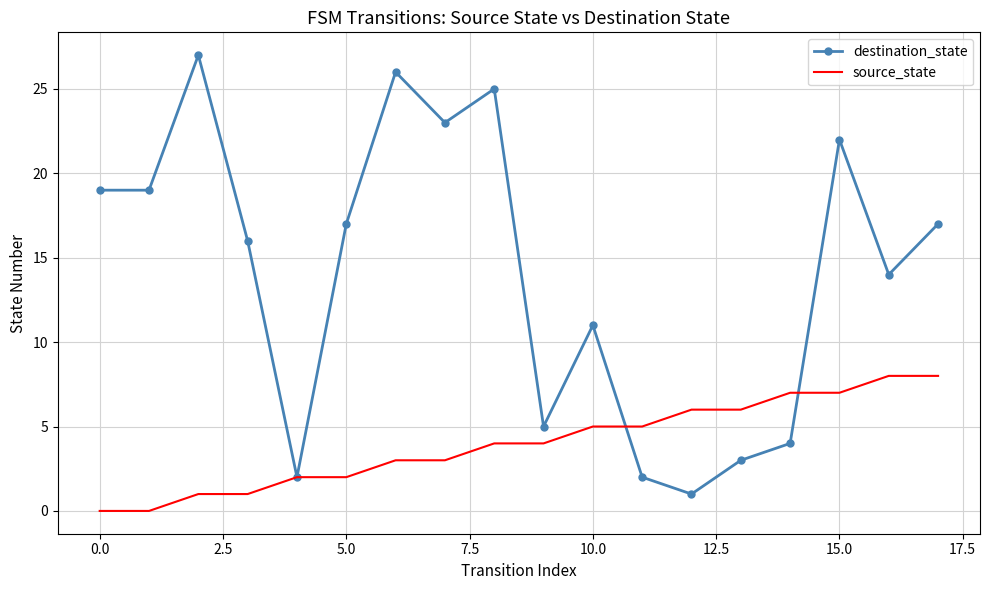

Rank the series by their maximum value, from lowest to highest.

source_state, destination_state